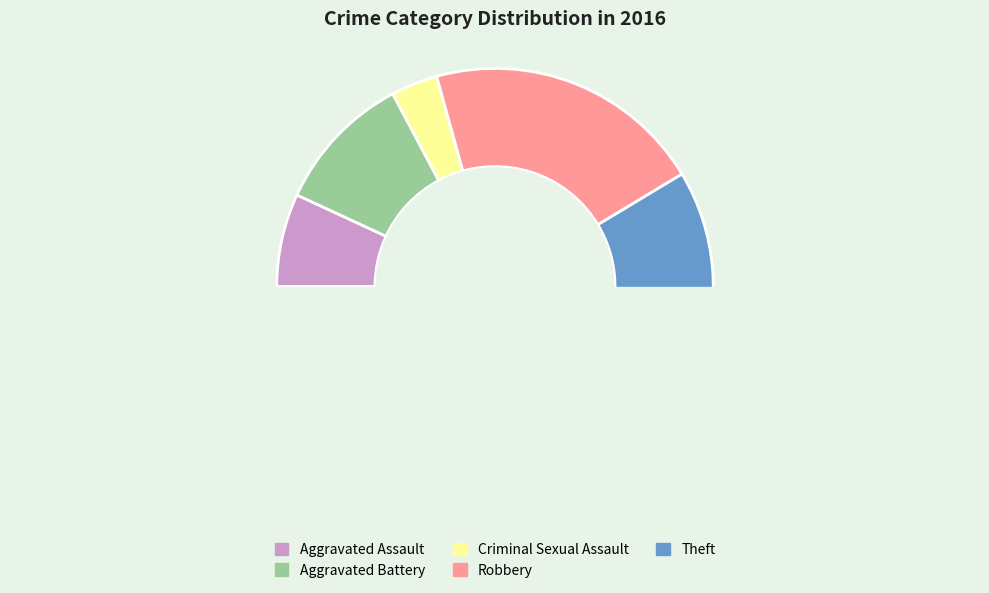

Between Theft and Aggravated Assault, which is larger?

Theft